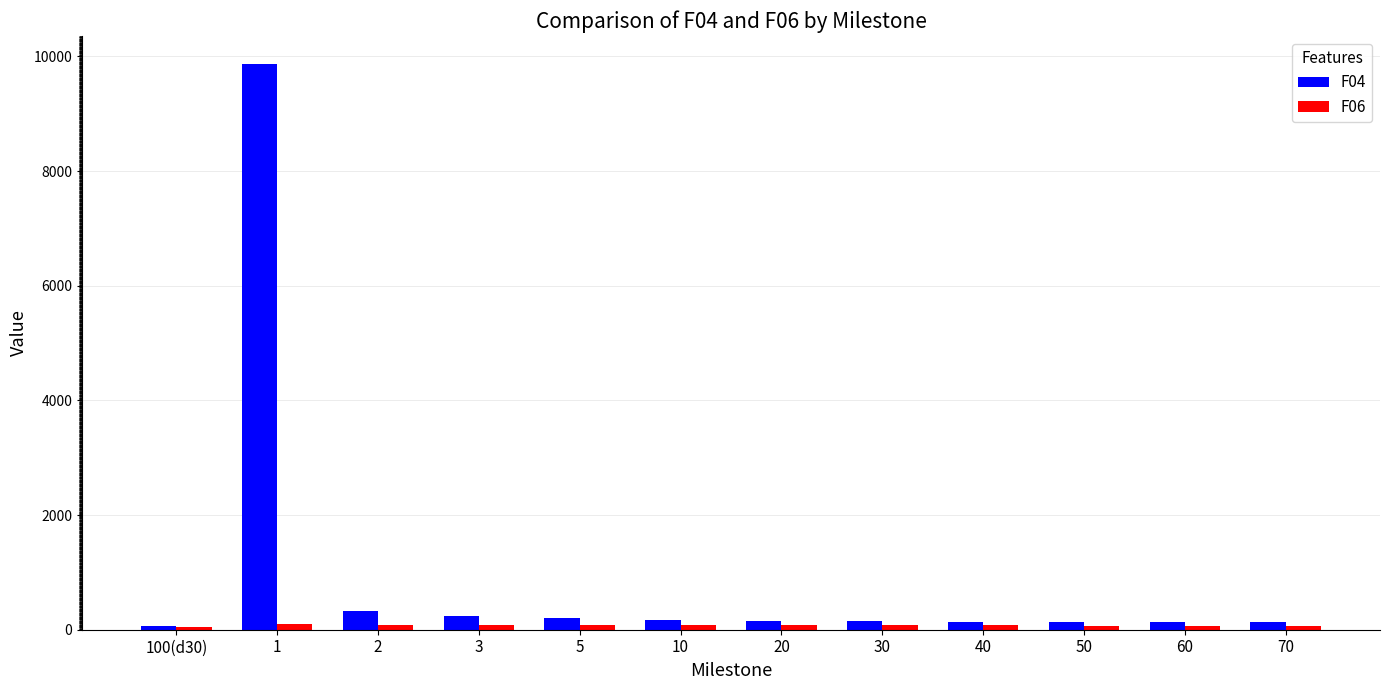

How many categories are shown in the chart?

12